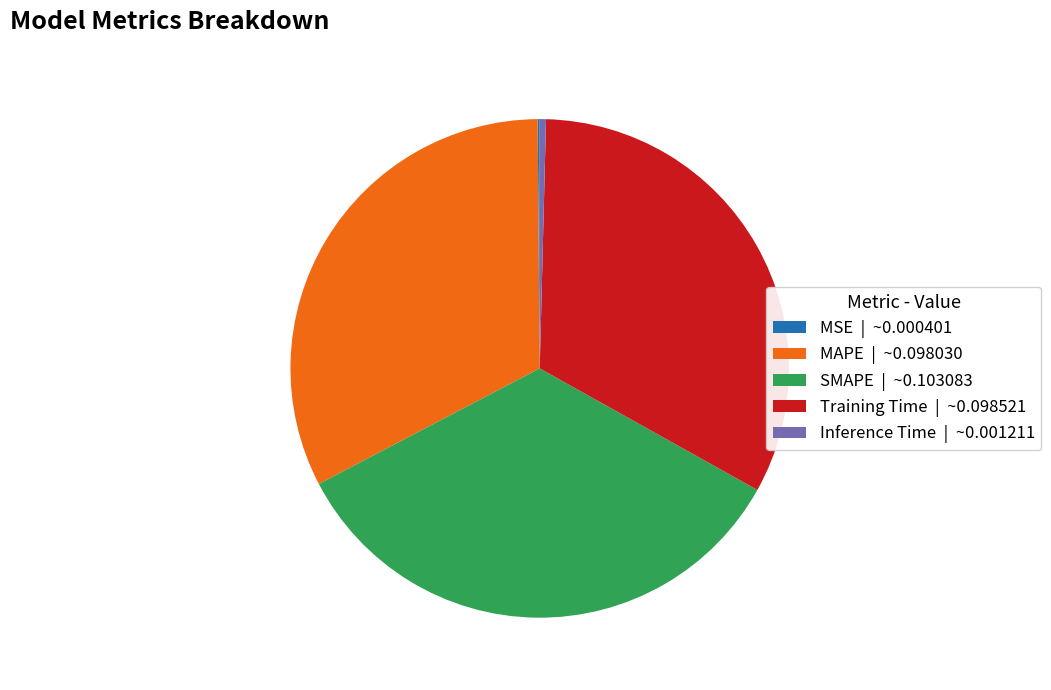

Does any single category account for the majority?

No